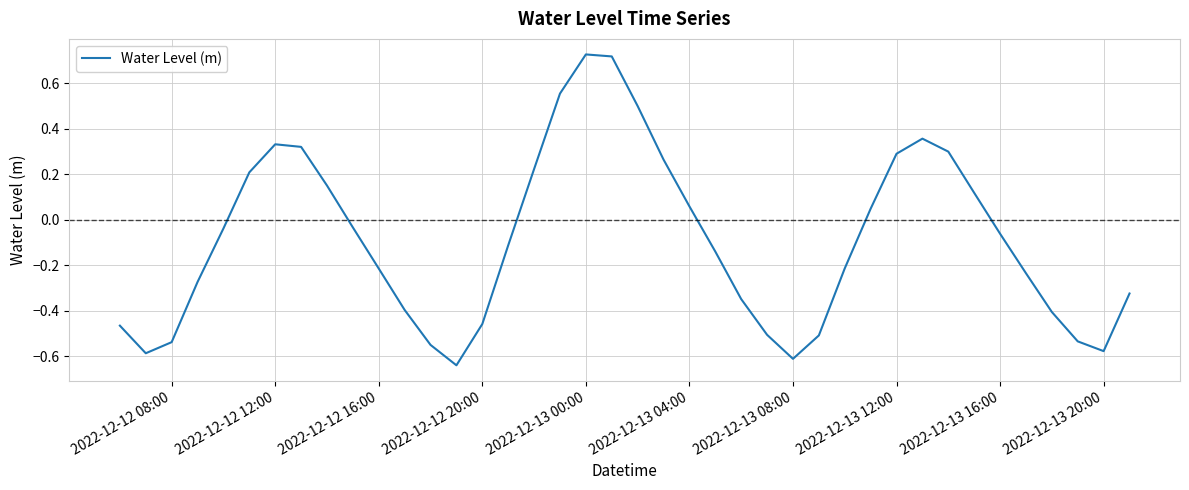

What is the difference between the maximum and minimum values?

1.4